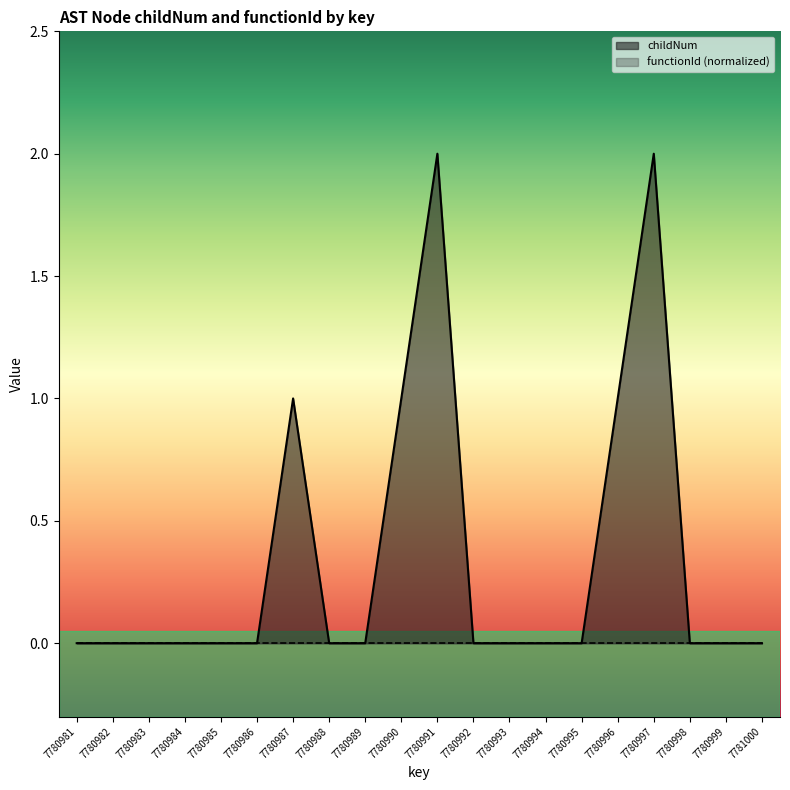

What is the difference between the maximum and minimum values?

2